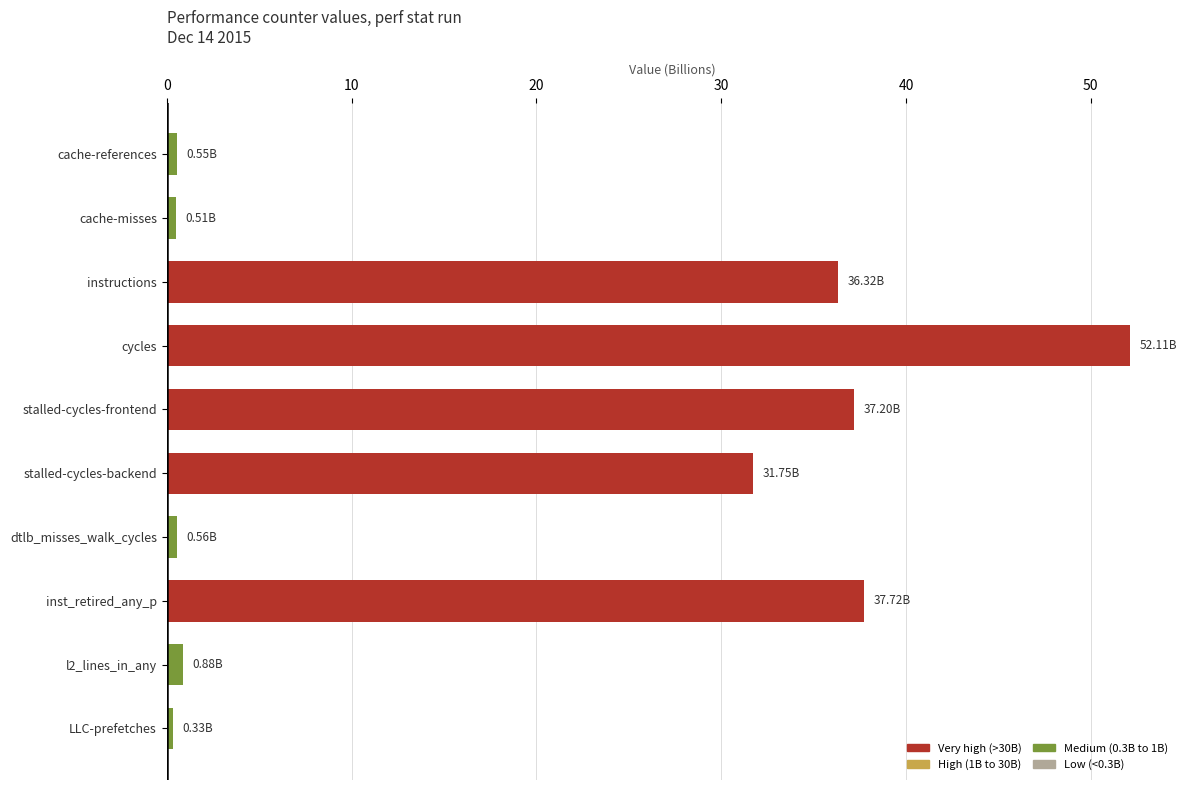

What is the label of the 3rd bar from the top?

instructions